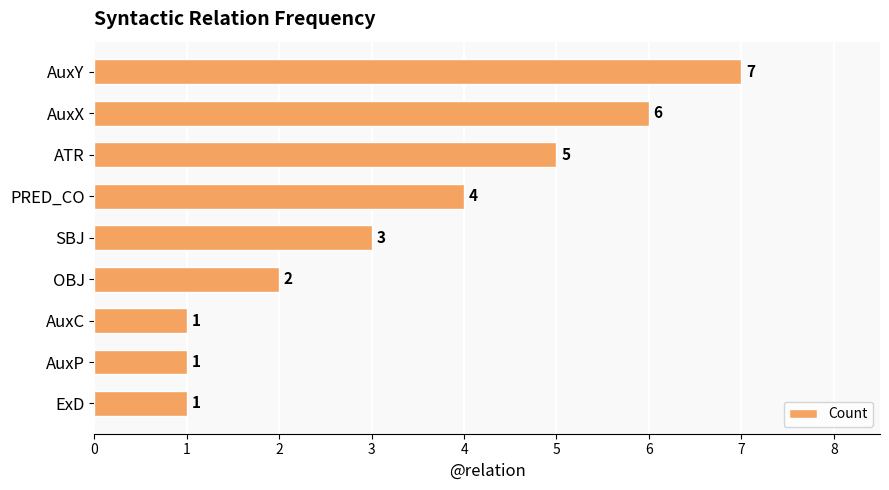

How many series are shown in this chart?

1